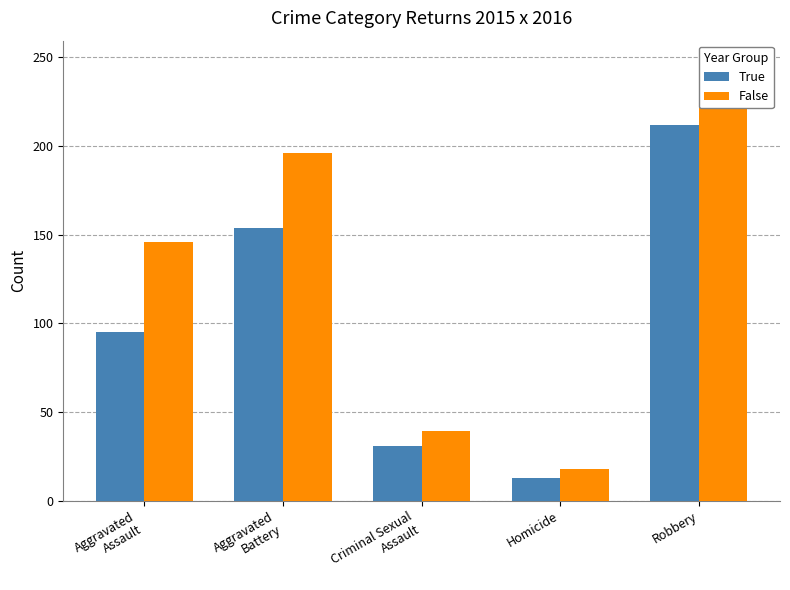

Reading left to right, what are all the values shown in this chart?

True: 95	154	31	13	212
False: 146	196	39	18	247